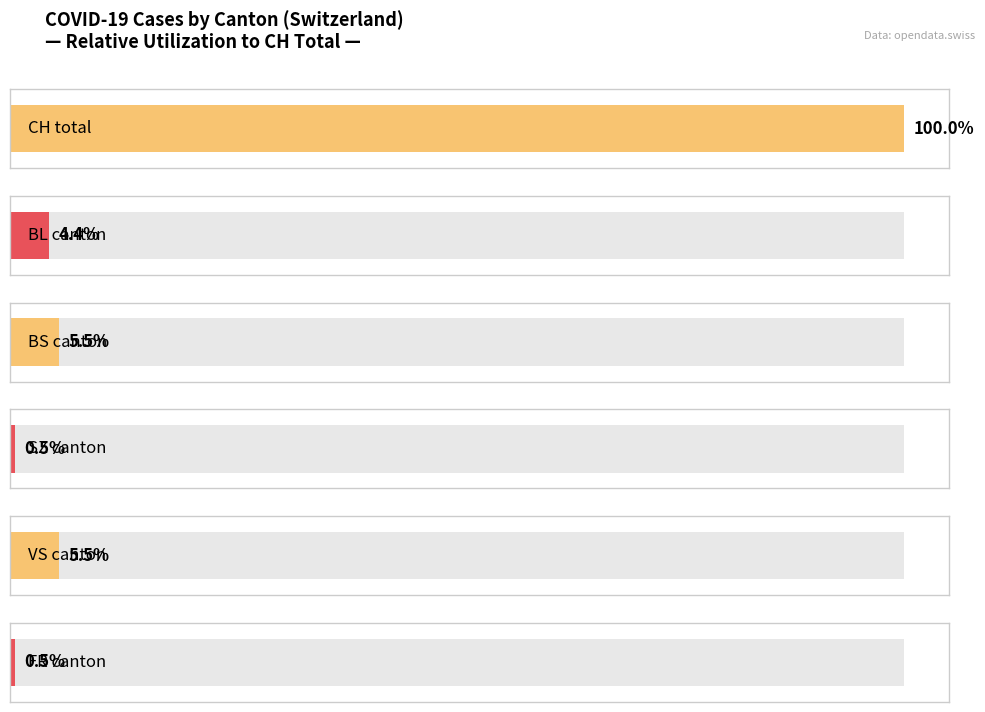

Which series has the widest spread of values?

CH